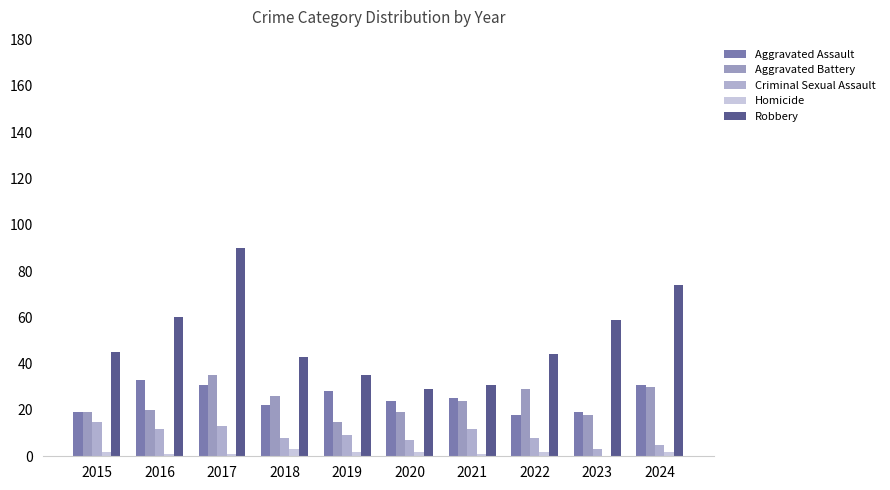

Is the value of Aggravated Assault at 2020 greater than the value of Criminal Sexual Assault at 2022?

Yes